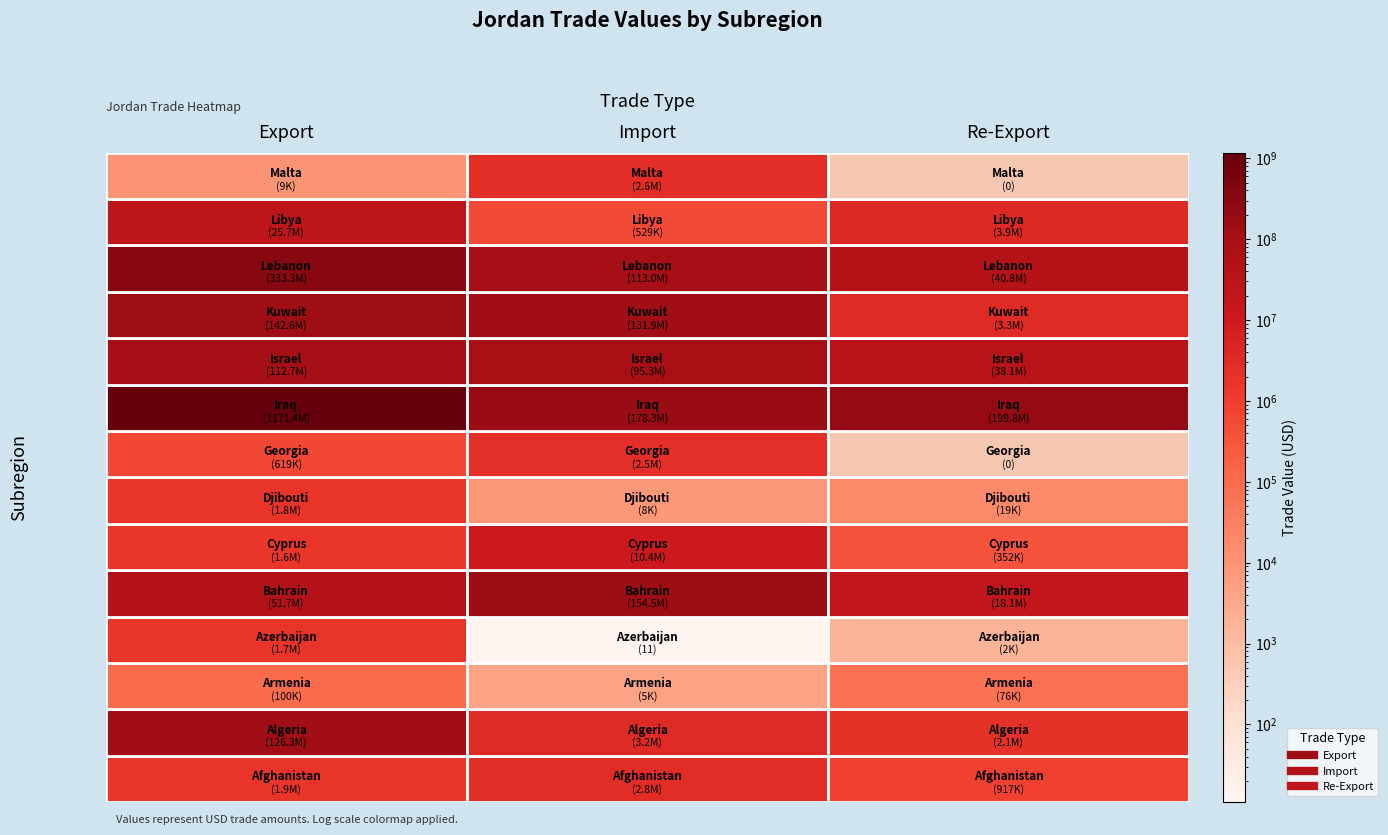

What is the difference between the second highest and second lowest values in the Import series?

154472637